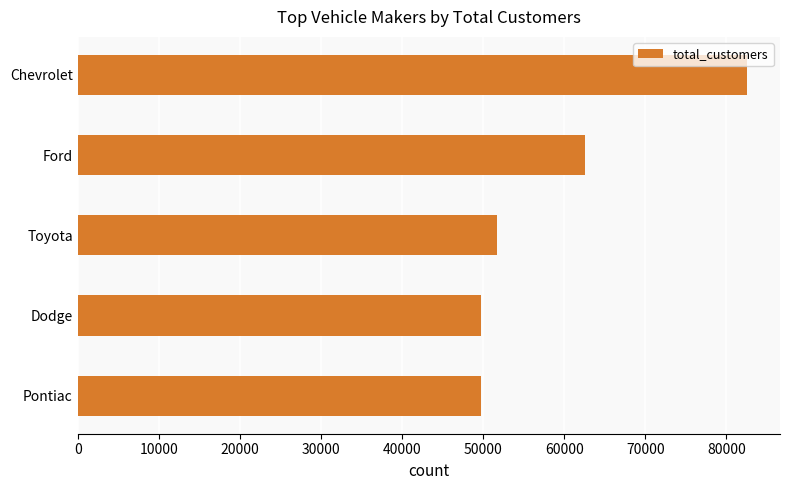

What is the change in value from Ford to Toyota?

-10934